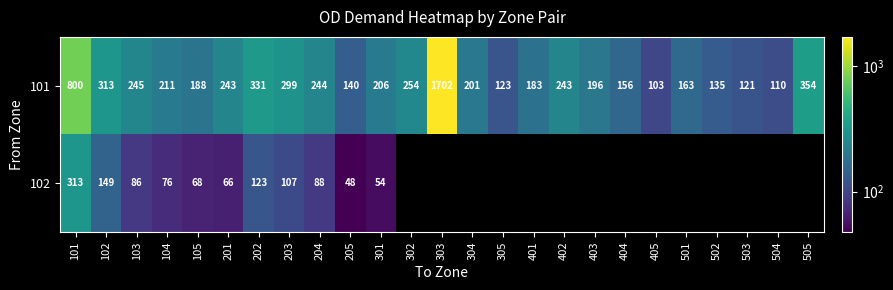

Where does the 101 series first go above 206?

101